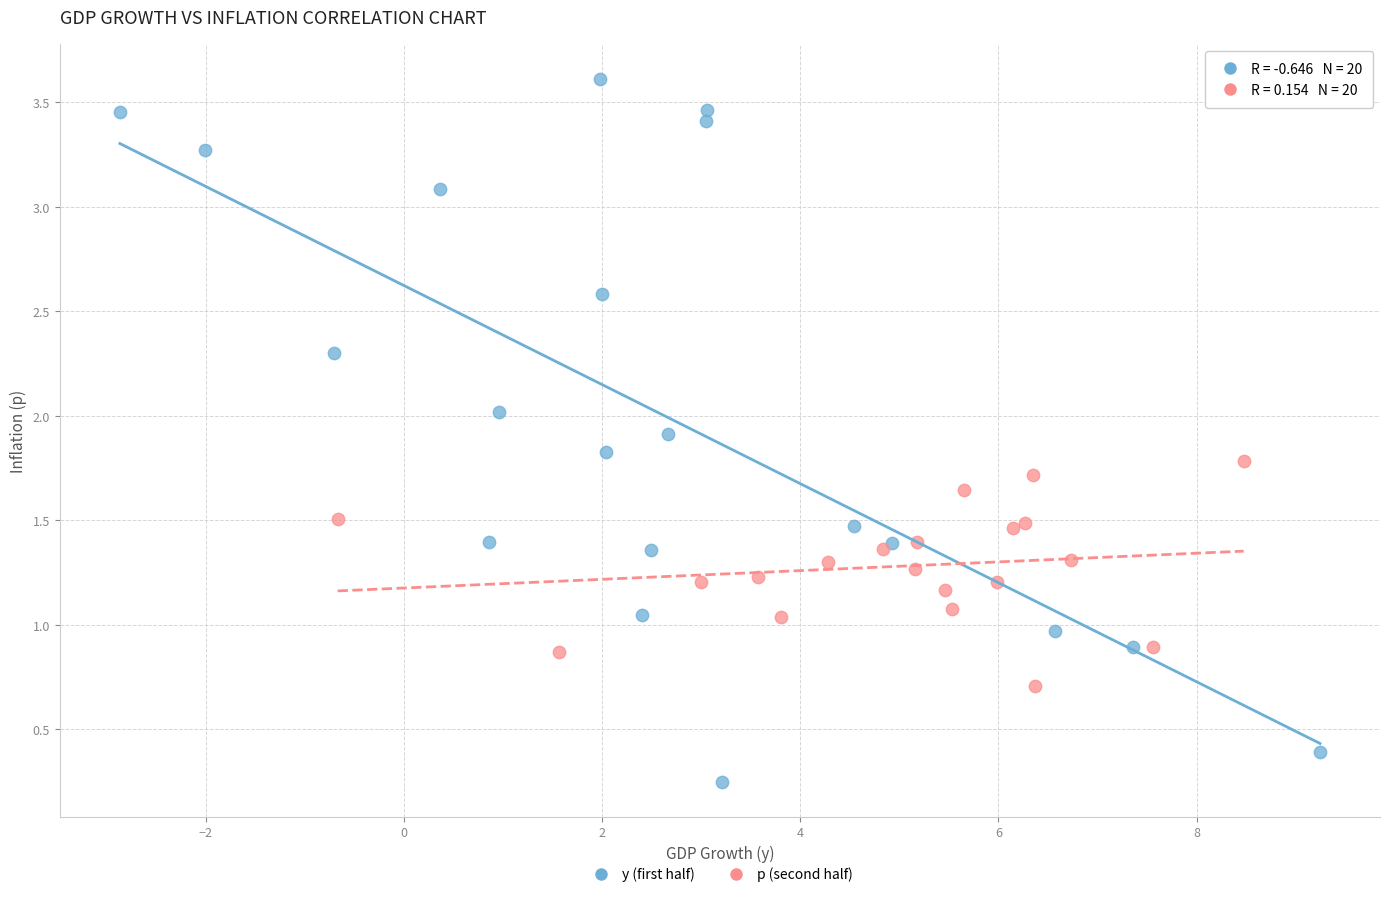

Which series has the widest spread of Y values?

y (first half)